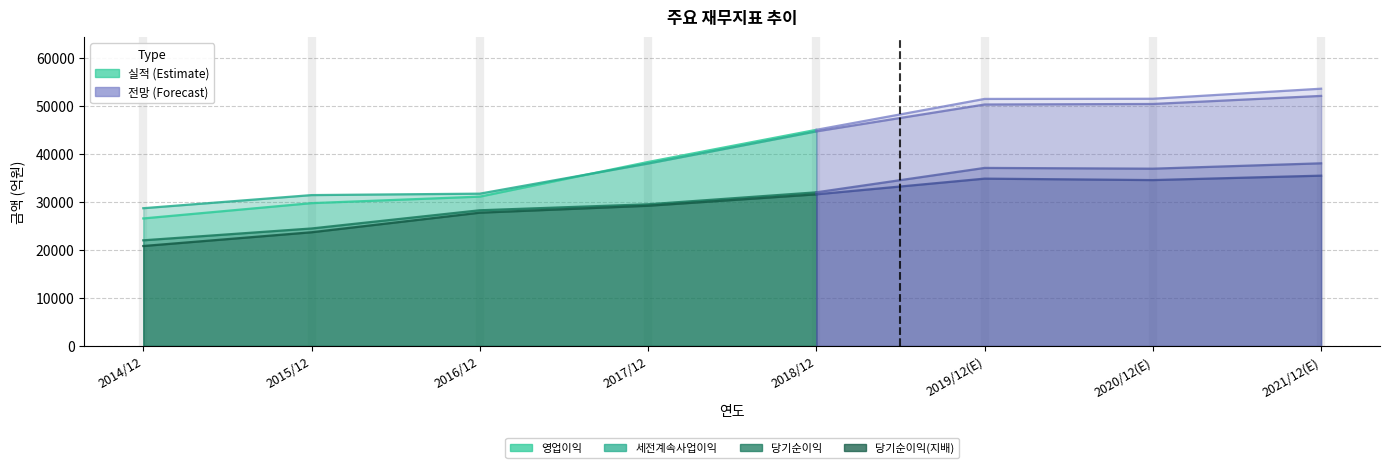

Where does the 당기순이익 series first go above 31983?

2019/12(E)